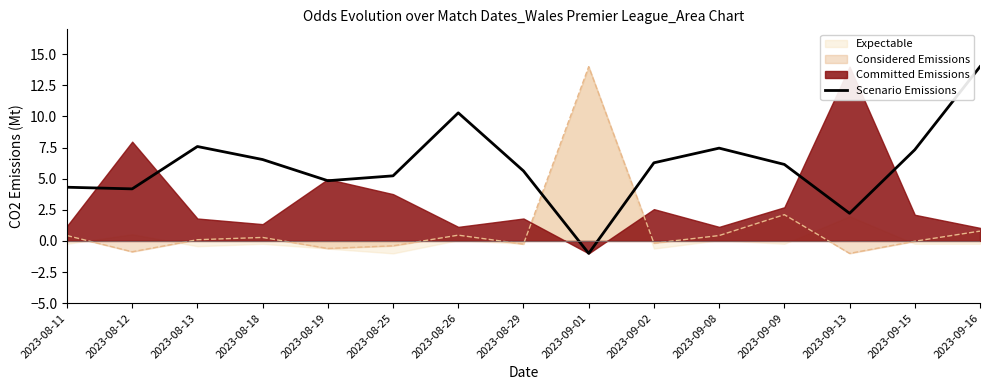

Where do Considered Emissions and Scenario Emissions first cross each other?

2023-08-29 and 2023-09-01